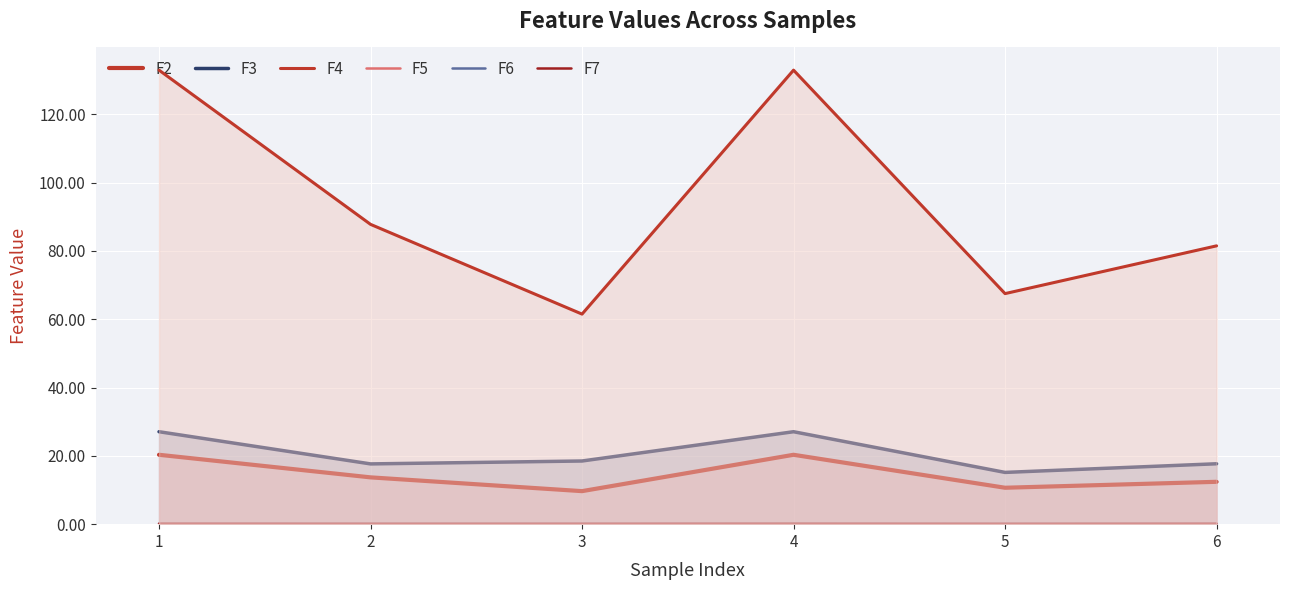

Rank the categories by F7 value from lowest to highest.

5, 2, 3, 6, 1, 4